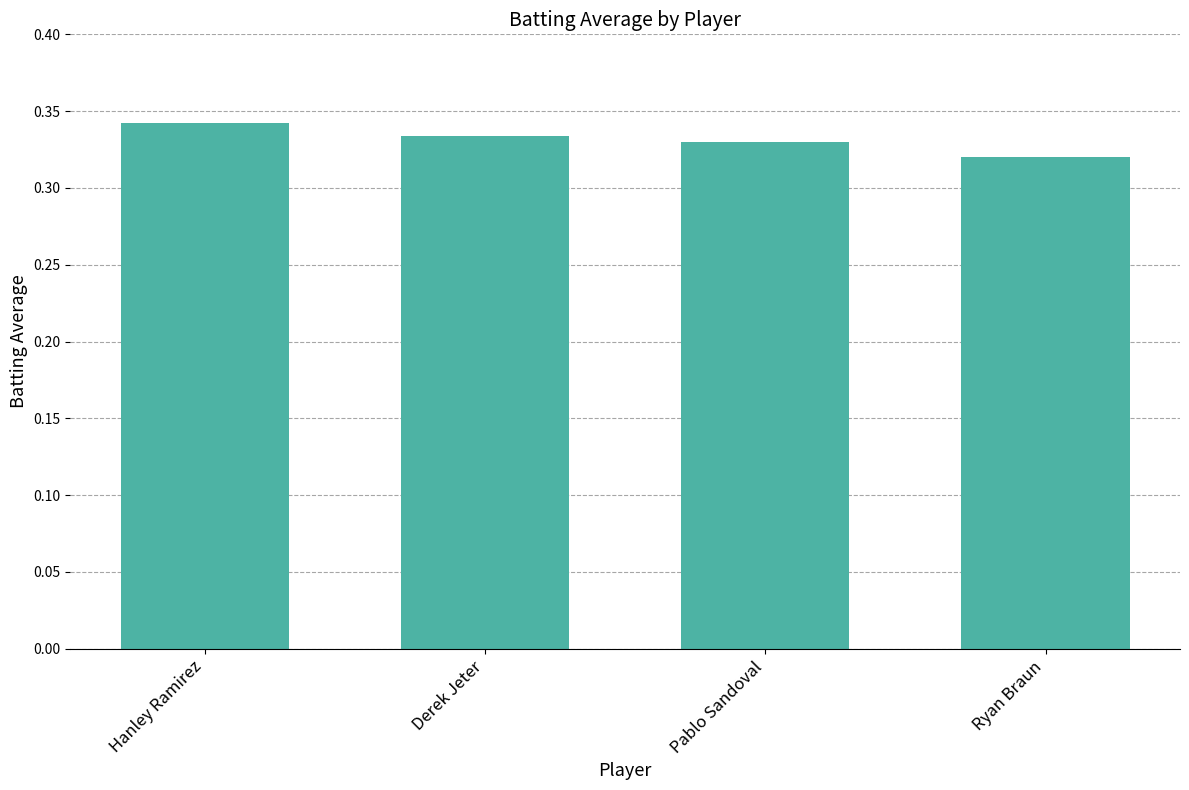

Is it true that the value at Pablo Sandoval is 0.1?

False